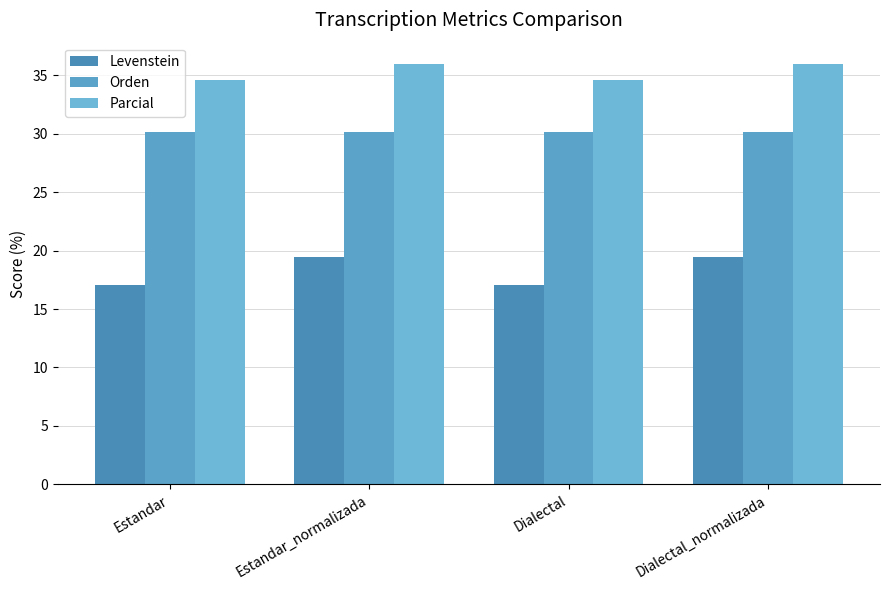

How many values in the Levenstein series are below 19?

2